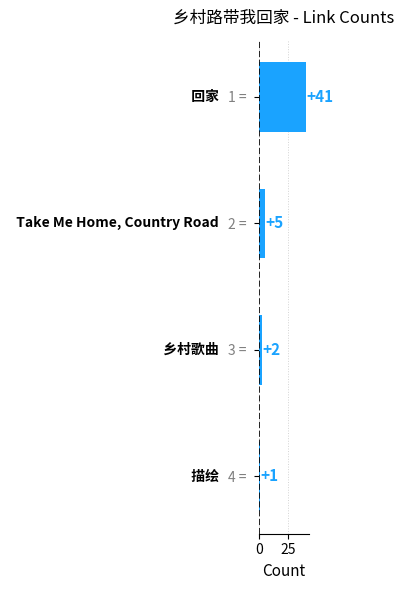

What is the difference between the second highest and second lowest values?

3